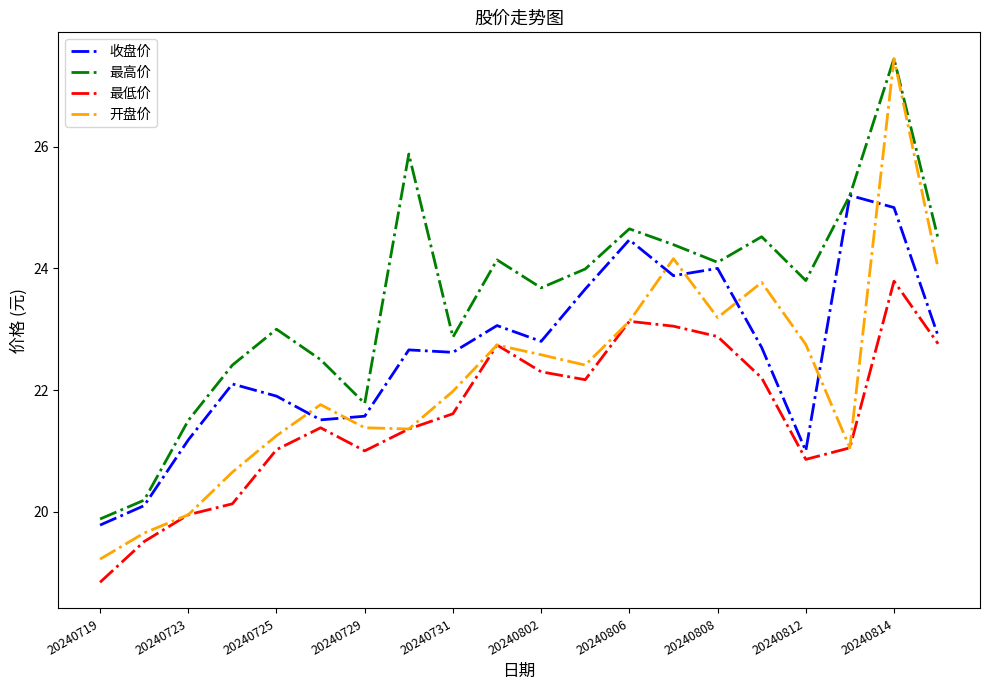

Rank the series by their average value, from highest to lowest.

最高价, 收盘价, 开盘价, 最低价